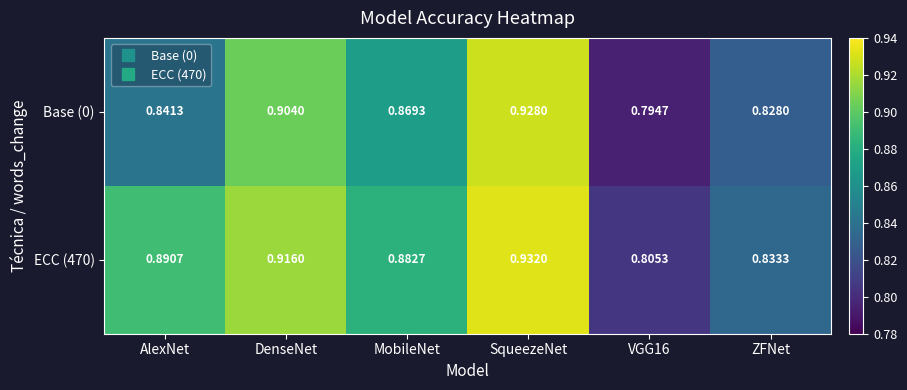

Which category has the highest value in the ECC (470) series?

SqueezeNet